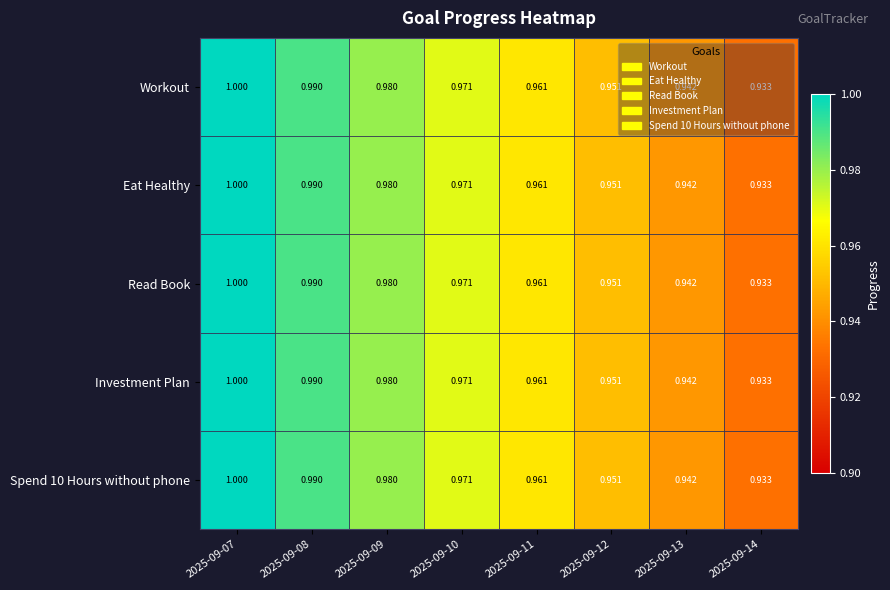

Is the value of Read Book at 2025-09-14 greater than the value of Eat Healthy at 2025-09-11?

No